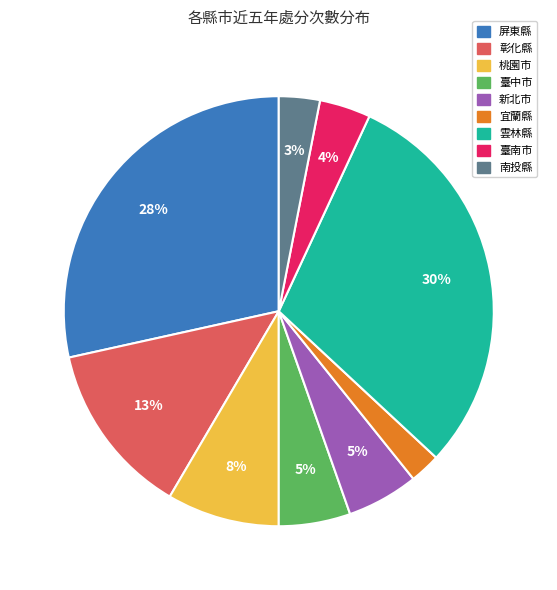

To the nearest percent, what is the combined percentage of 彰化縣 and 臺南市?

17%